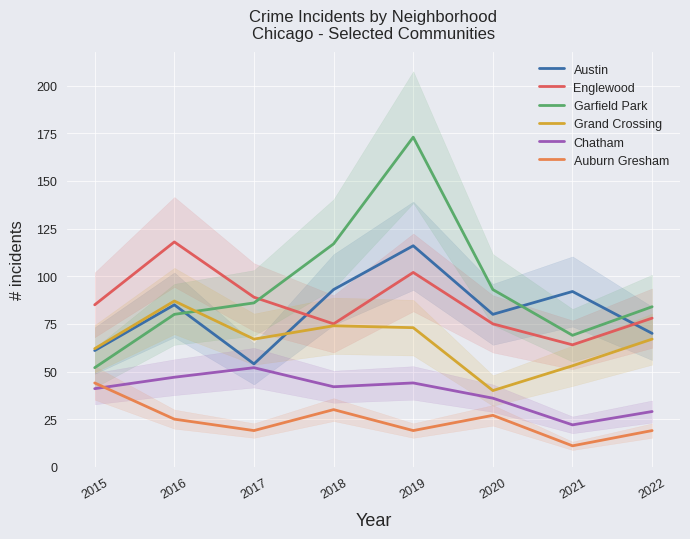

What is the difference between the maximum and minimum values in the Chatham series?

30